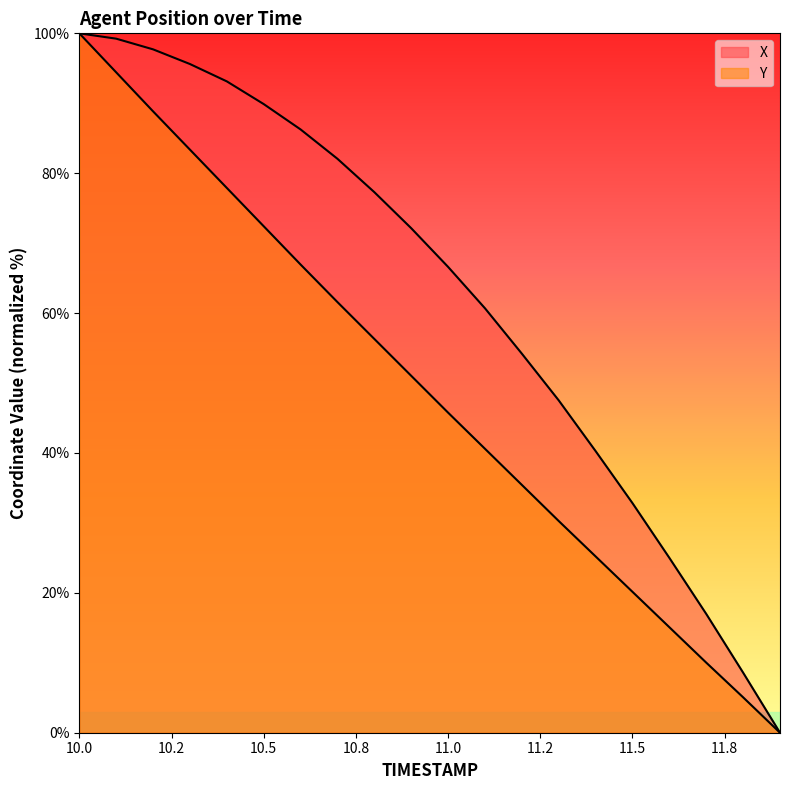

What is the value of the X point at the 18th from the left?

17.0